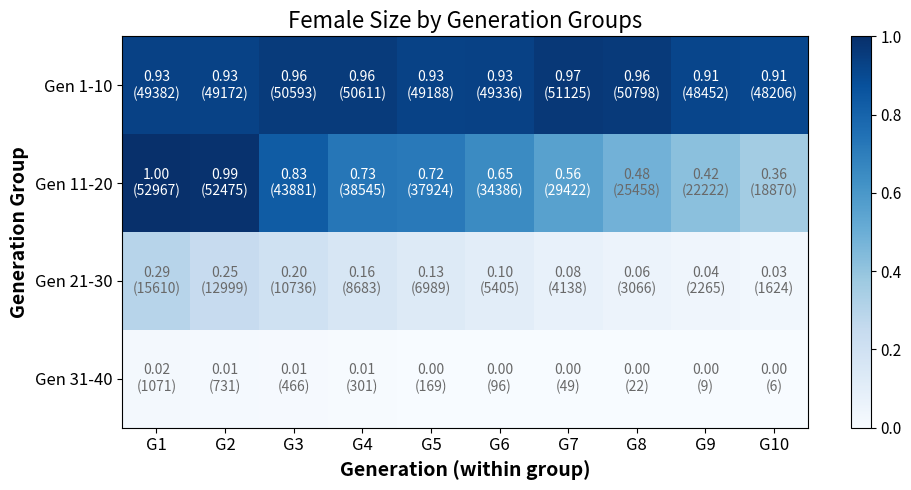

Reading left to right, list all the values displayed in this chart.

Gen 1-10: G1=0.9	G2=0.9	G3=1.0	G4=1.0	G5=0.9	G6=0.9	G7=1.0	G8=1.0	G9=0.9	G10=0.9
Gen 11-20: G1=1.0	G2=1.0	G3=0.8	G4=0.7	G5=0.7	G6=0.6	G7=0.6	G8=0.5	G9=0.4	G10=0.4
Gen 21-30: G1=0.3	G2=0.2	G3=0.2	G4=0.2	G5=0.1	G6=0.1	G7=0.1	G8=0.1	G9=0.0	G10=0.0
Gen 31-40: G1=0.0	G2=0.0	G3=0.0	G4=0.0	G5=0.0	G6=0.0	G7=0.0	G8=0.0	G9=0.0	G10=0.0